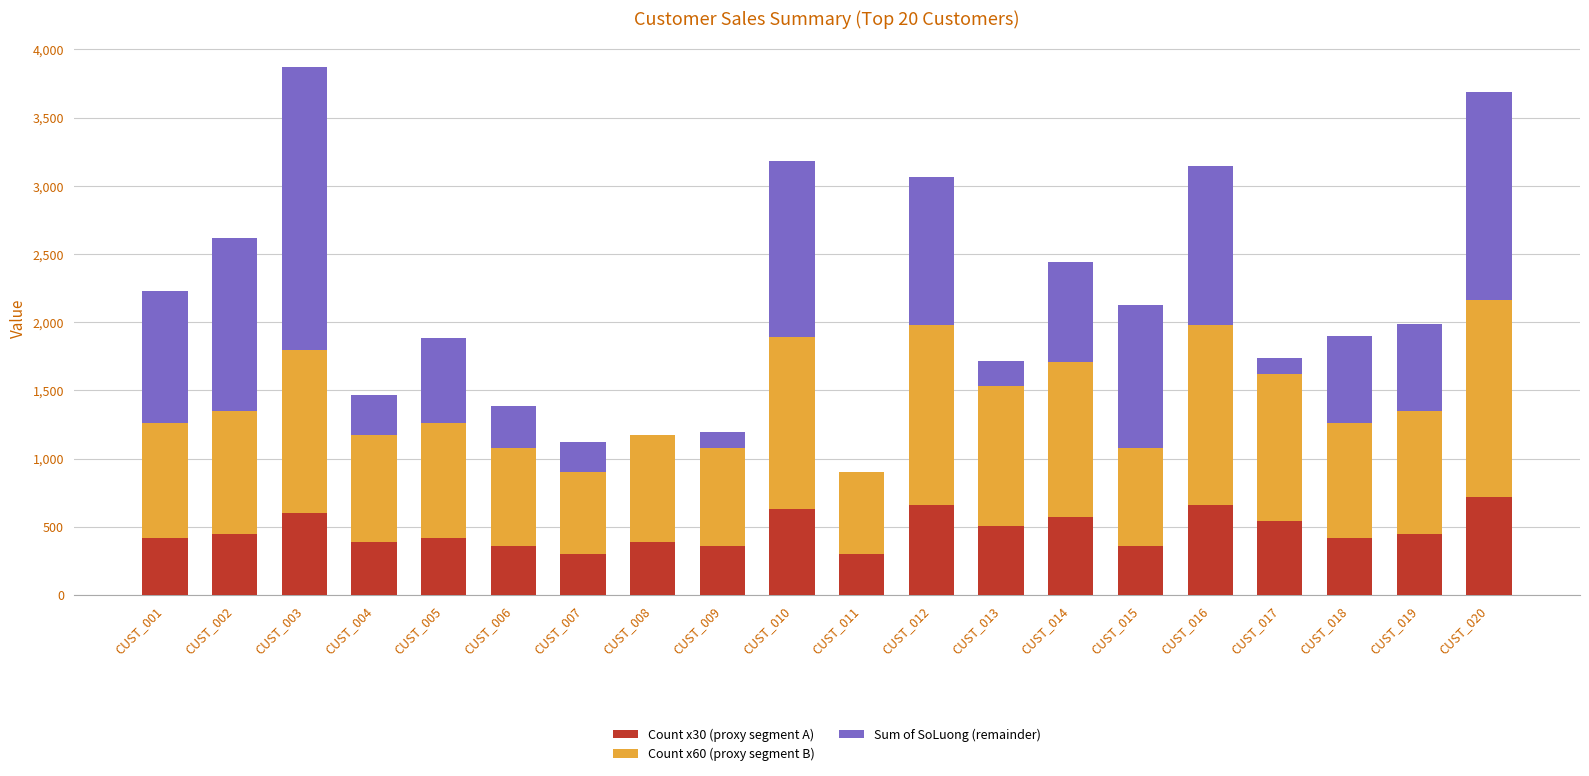

What is the sum of all Sum of SoLuong (remainder) values?

14311